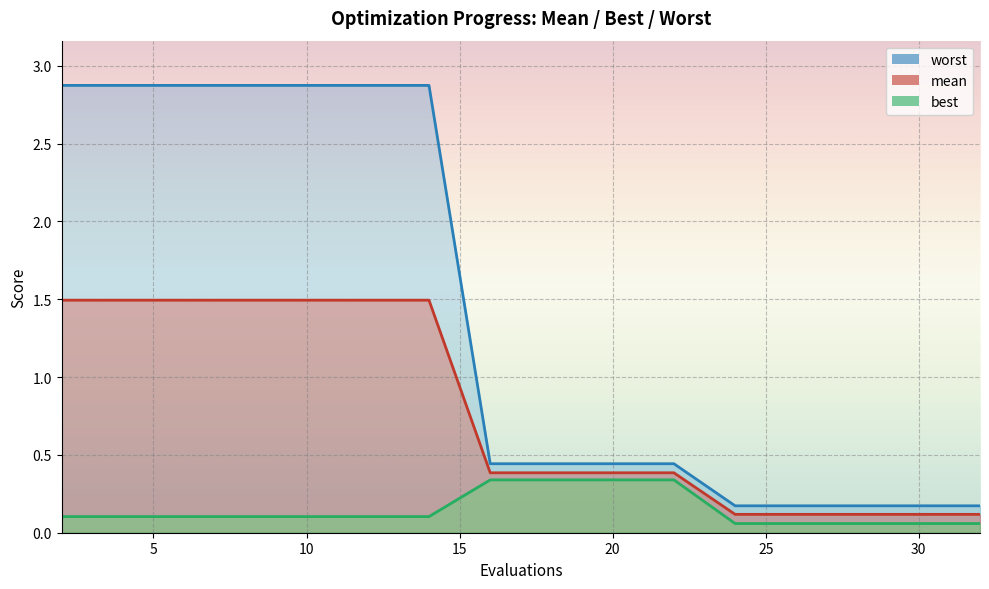

Count the number of data series in this chart.

3